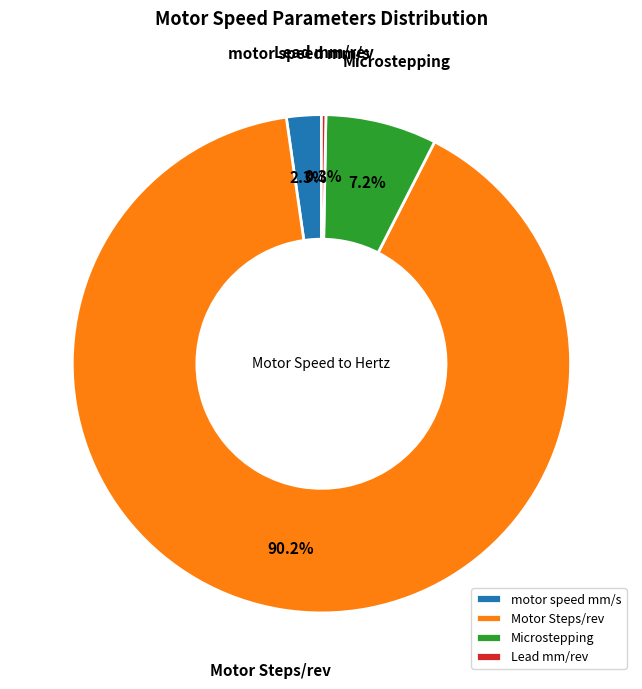

Rank the categories by value from highest to lowest.

Motor Steps/rev, Microstepping, motor speed mm/s, Lead mm/rev